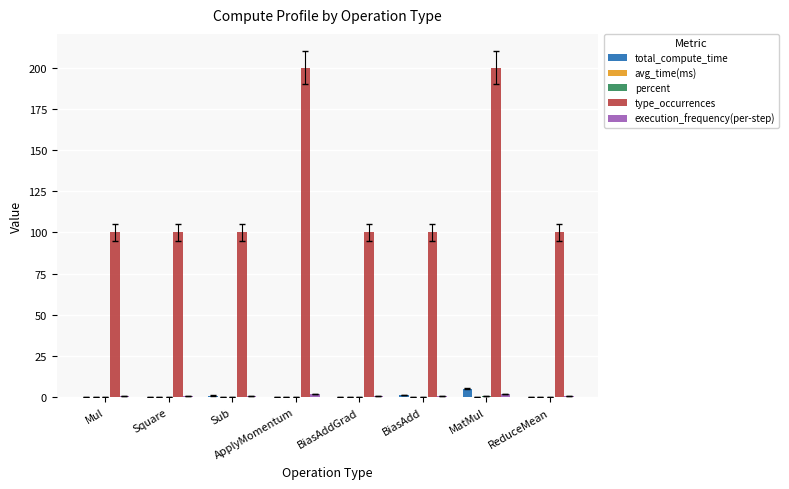

Which series has the largest total across all categories?

type_occurrences